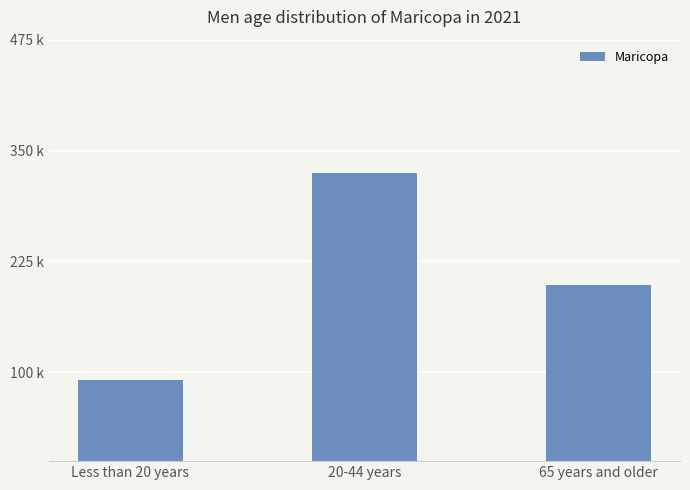

Are the bars horizontal?

No